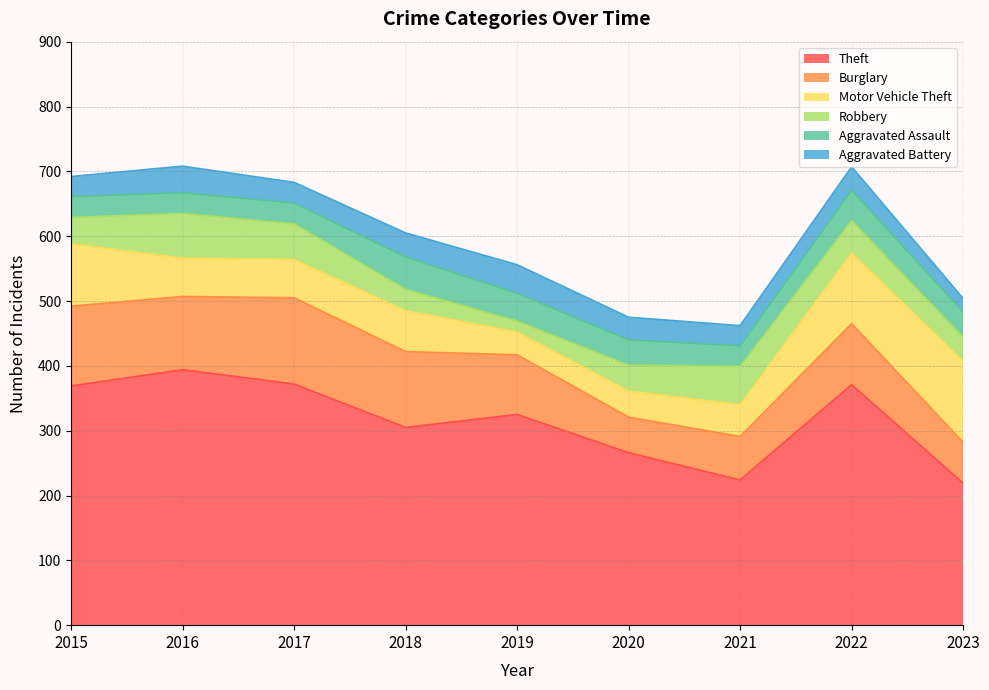

Does the chart have visible grid lines?

Yes